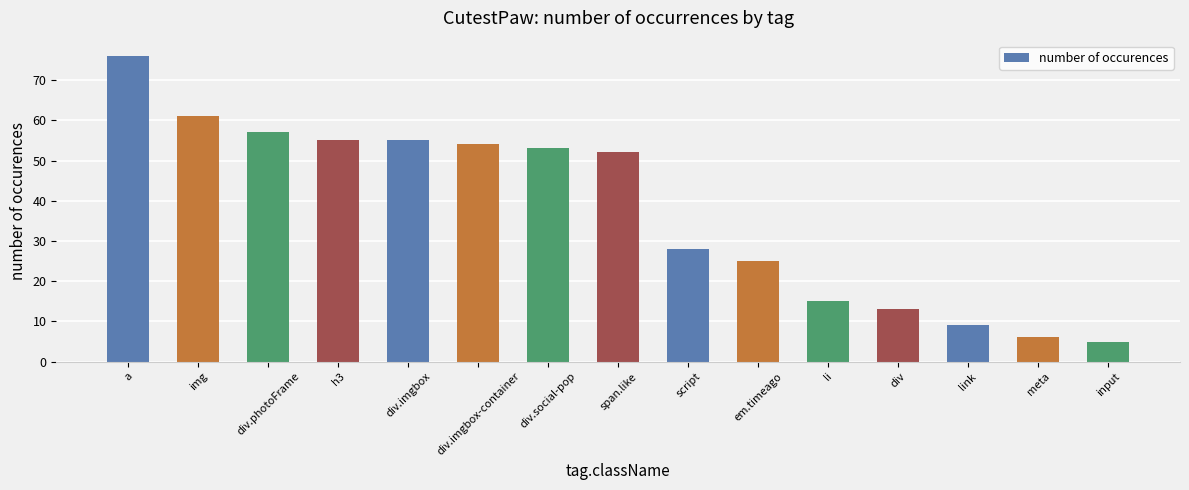

What is the difference between the maximum and minimum values?

71